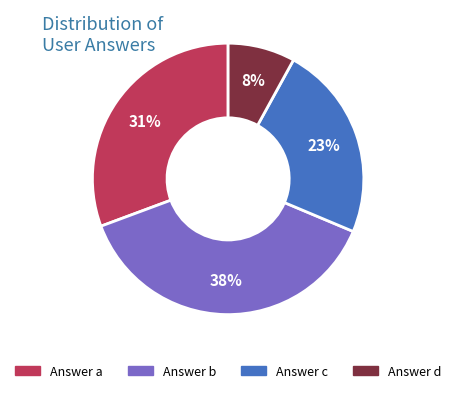

To the nearest percent, what is the difference between the largest and smallest slice percentages?

30%